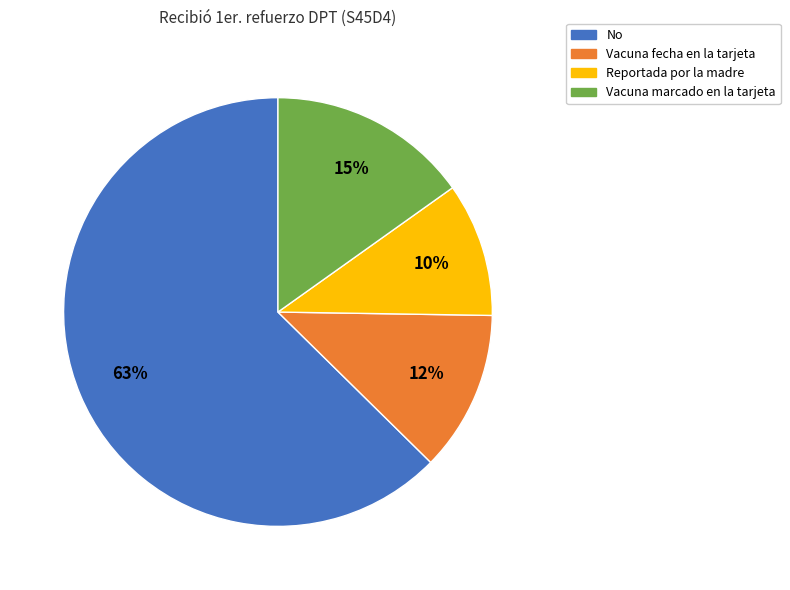

True or false: Vacuna fecha en la tarjeta accounts for 12% of the total.

True